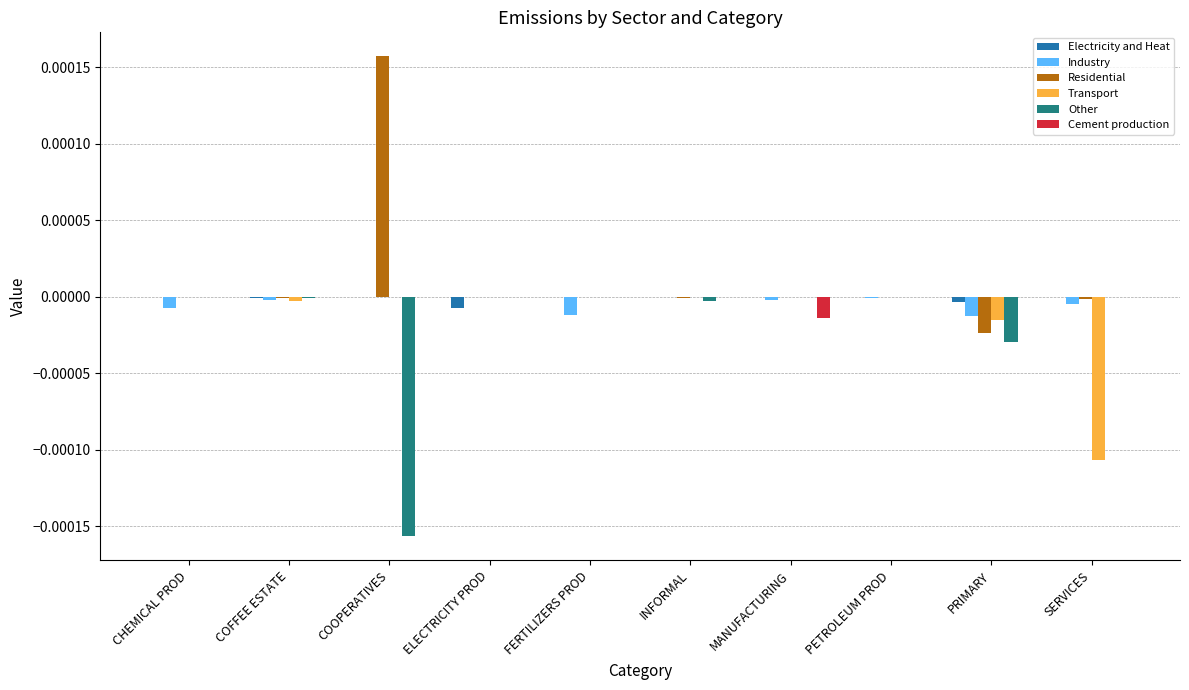

How many groups of bars are there?

10